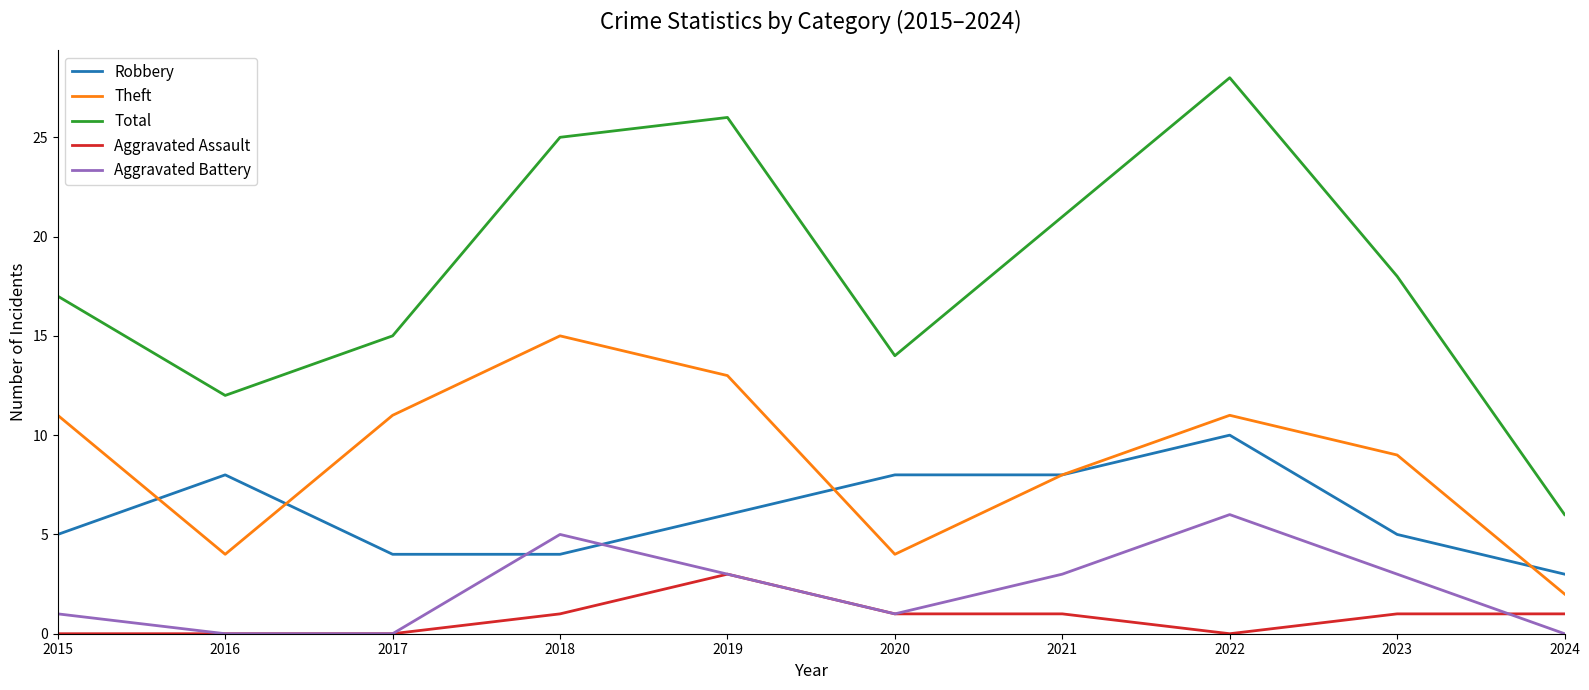

Count the Aggravated Assault values in the range 0 to 1.

9